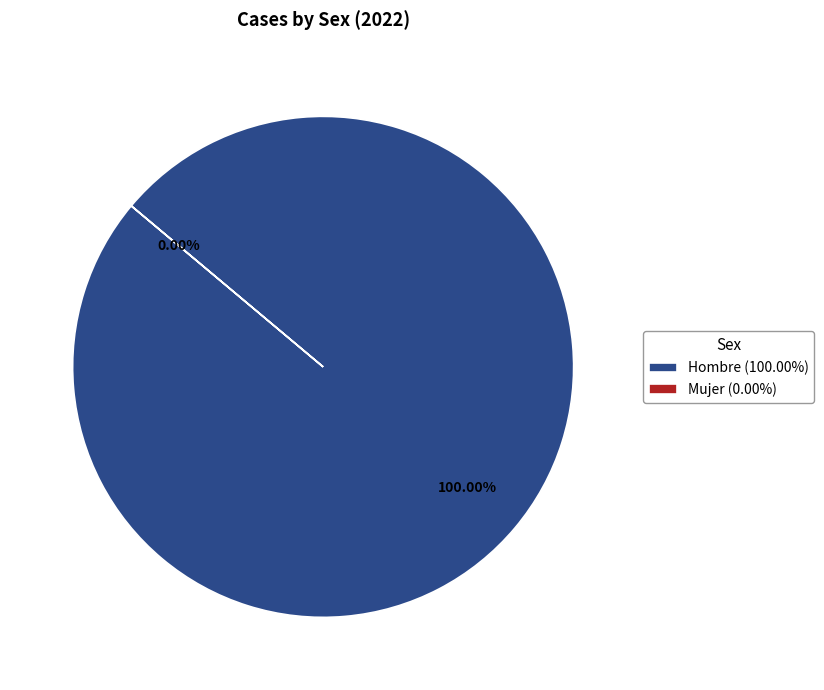

Which category accounts for the majority?

Hombre